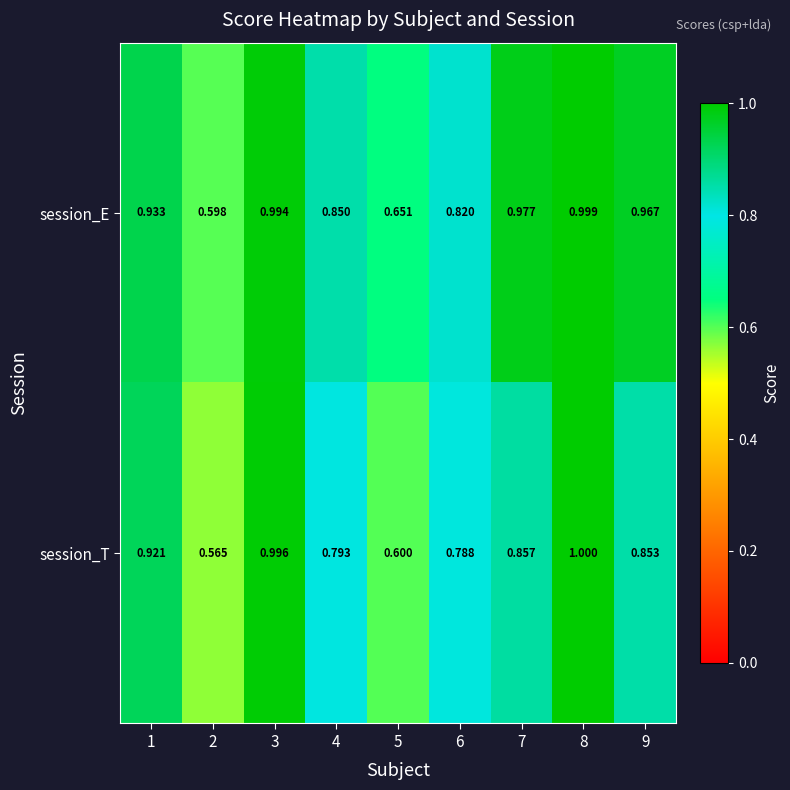

Which series has the largest range (max minus min)?

session_T